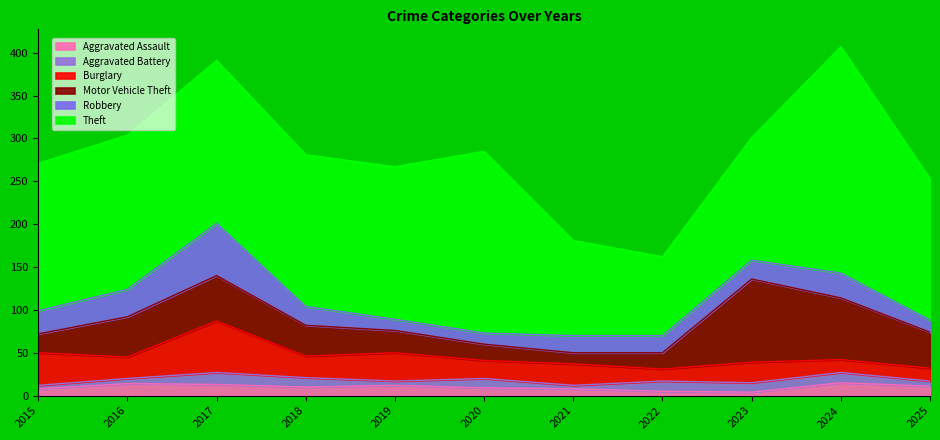

How many data points in Robbery are less than 22?

5